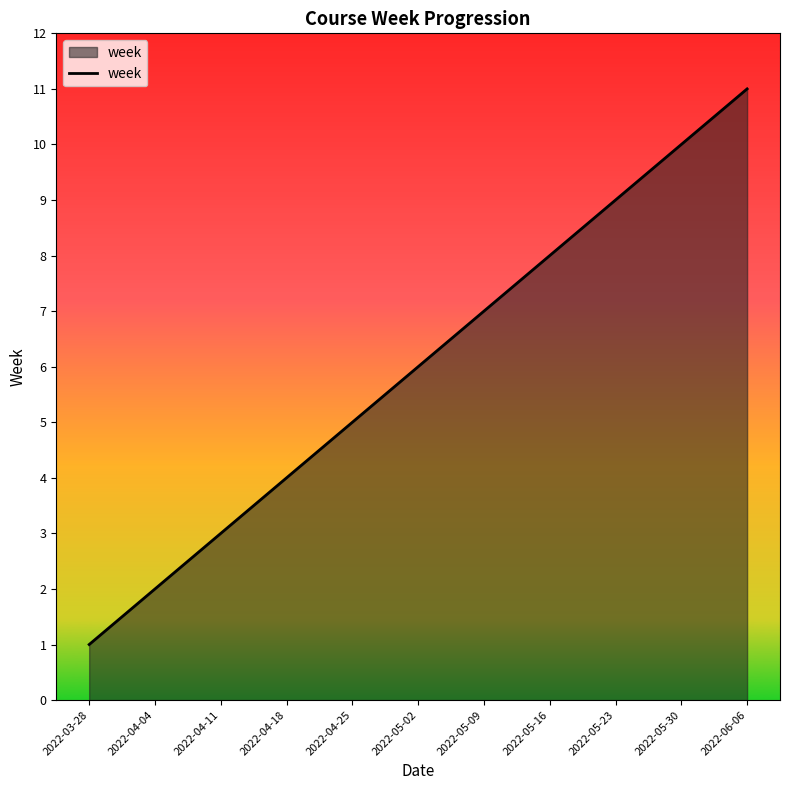

What is the change in value from 2022-03-28 to 2022-05-23?

+8